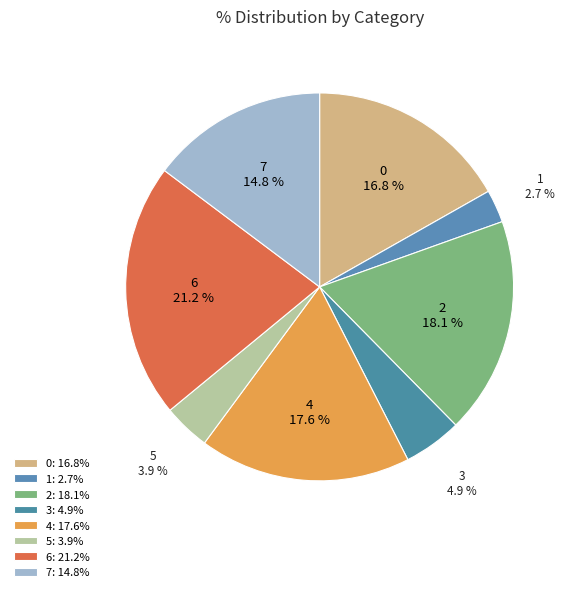

Count the number of slices in the pie.

8